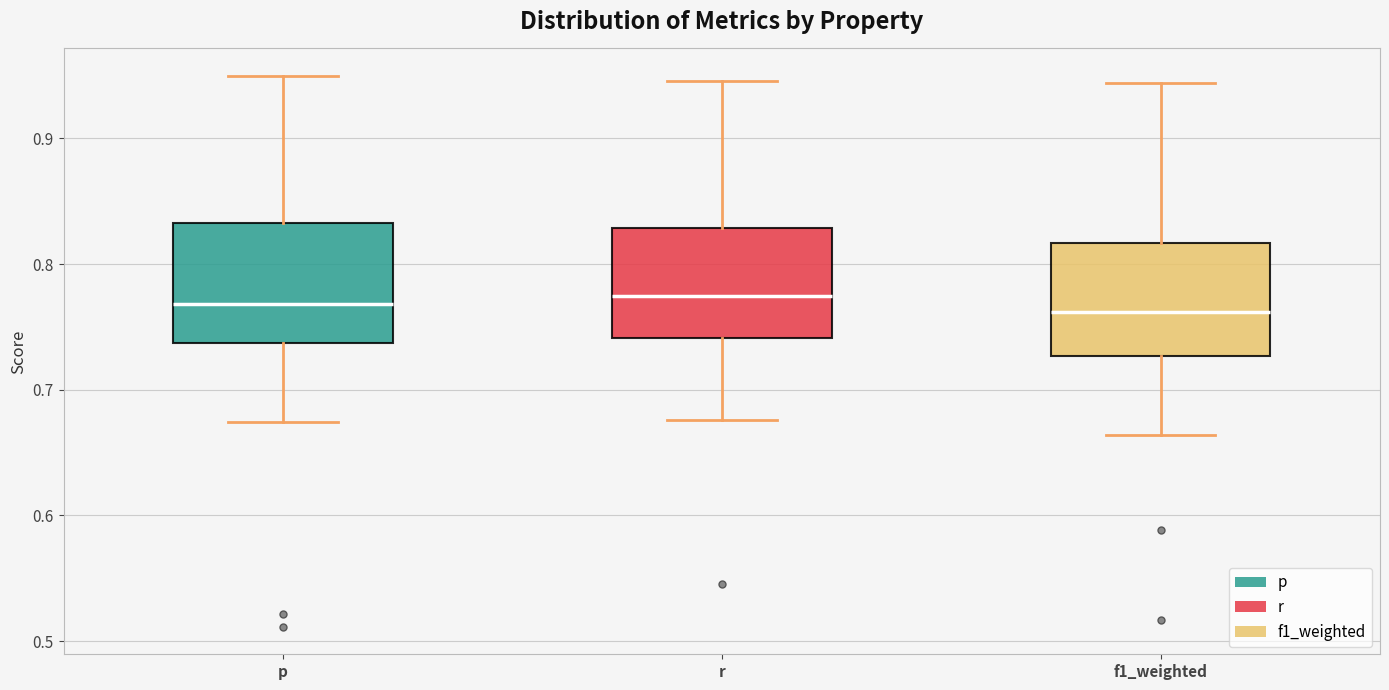

Reading left to right, transcribe this box plot: for each box, give where its median line is, the range the box spans, and where its two whiskers end, as read against the y-axis. The values are not printed on the chart, so give them approximately, as read against the axis.

p: median 0.77, box 0.74 to 0.83, whiskers 0.67 to 0.95
r: median 0.77, box 0.74 to 0.83, whiskers 0.68 to 0.95
f1_weighted: median 0.76, box 0.73 to 0.82, whiskers 0.66 to 0.94